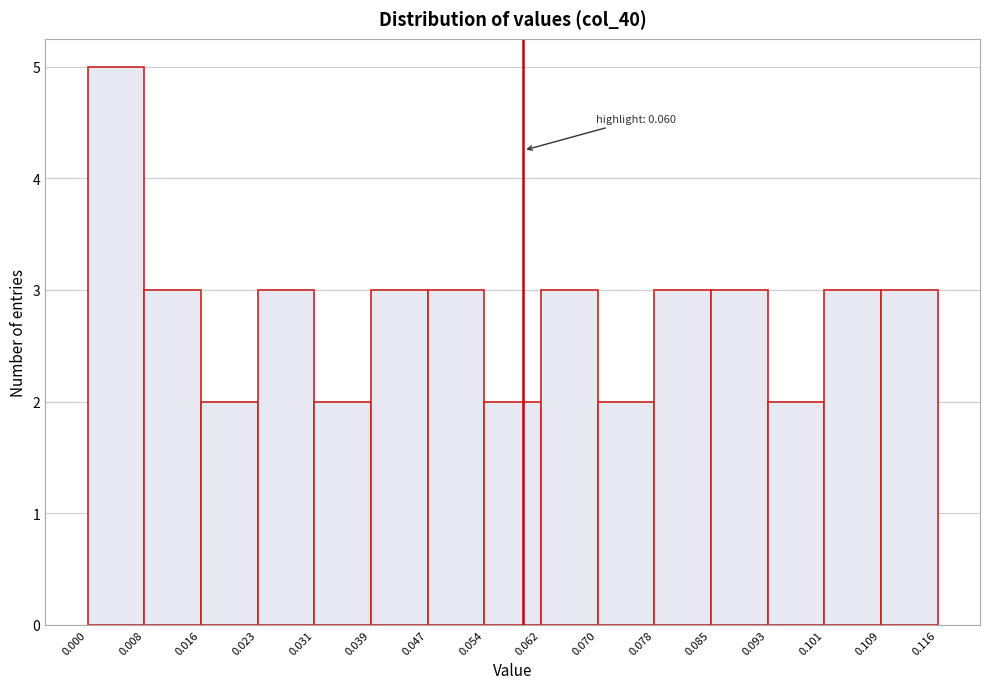

Which range on the x-axis has the tallest bar?

0.000 to 0.008